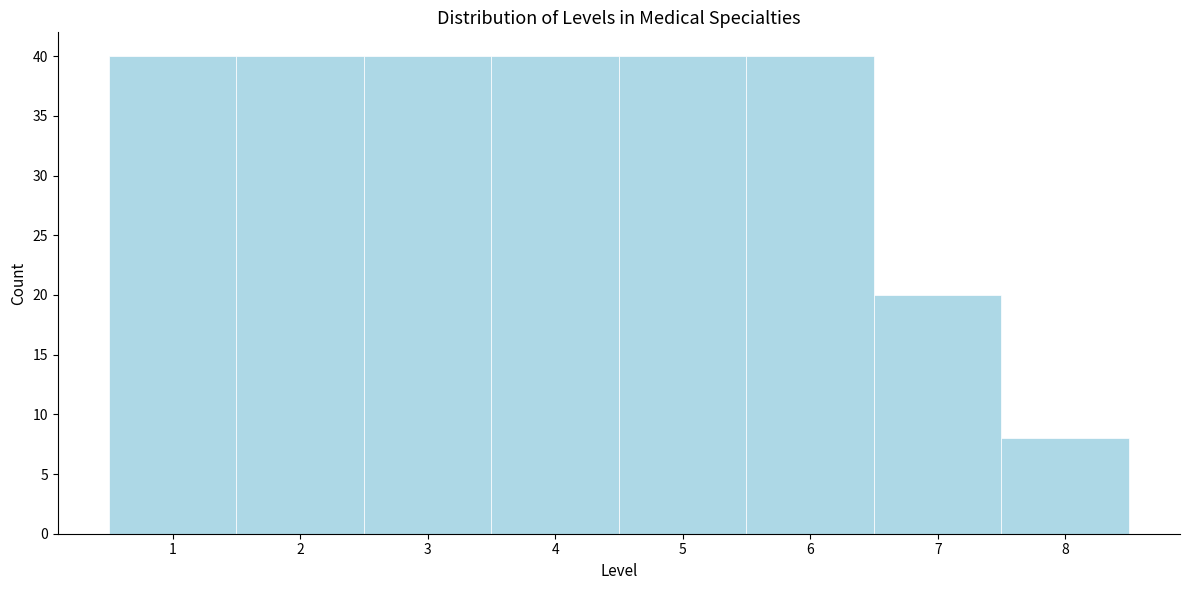

What is the height of the bar covering 0.5 to 1.5 on the x-axis? The values are not printed on the chart, so give them approximately, as read against the axis.

40